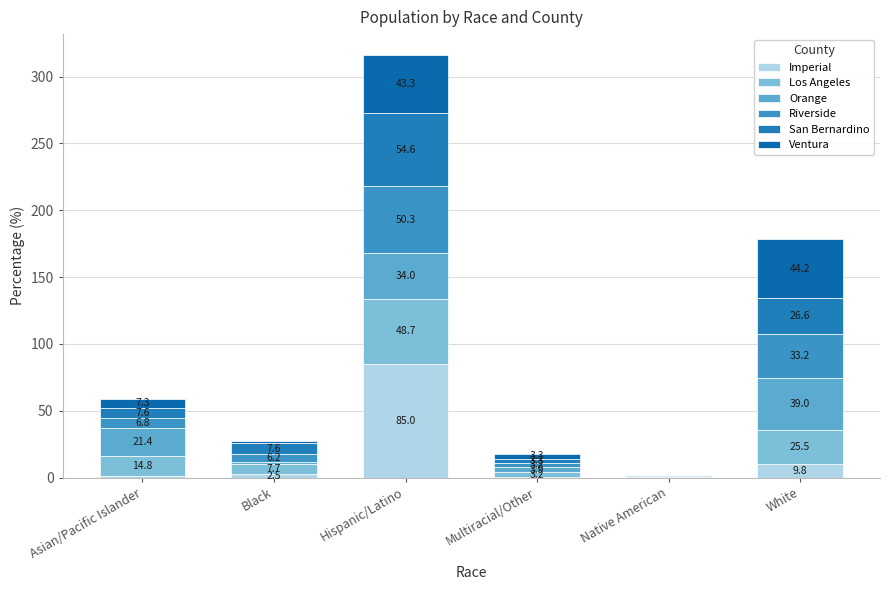

How many values in the Imperial series exceed 2?

3